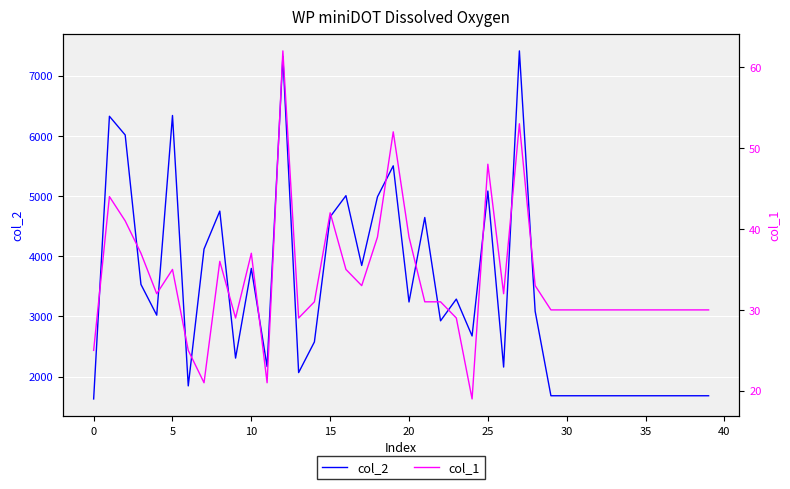

The value of col_2 at 35 is 6654. True or false?

False